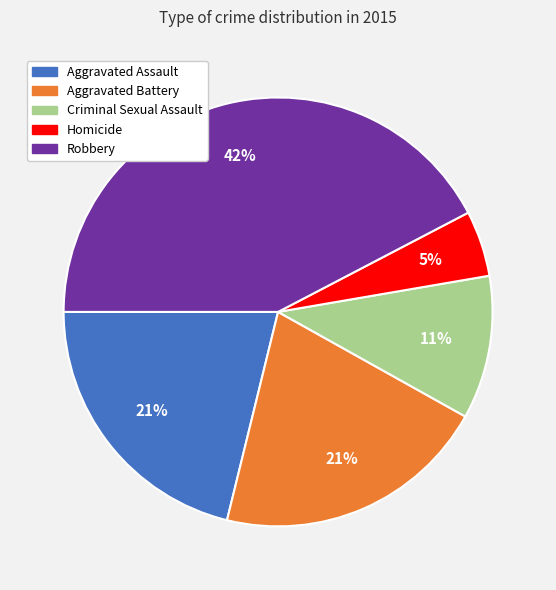

Which slice is the smallest?

Homicide